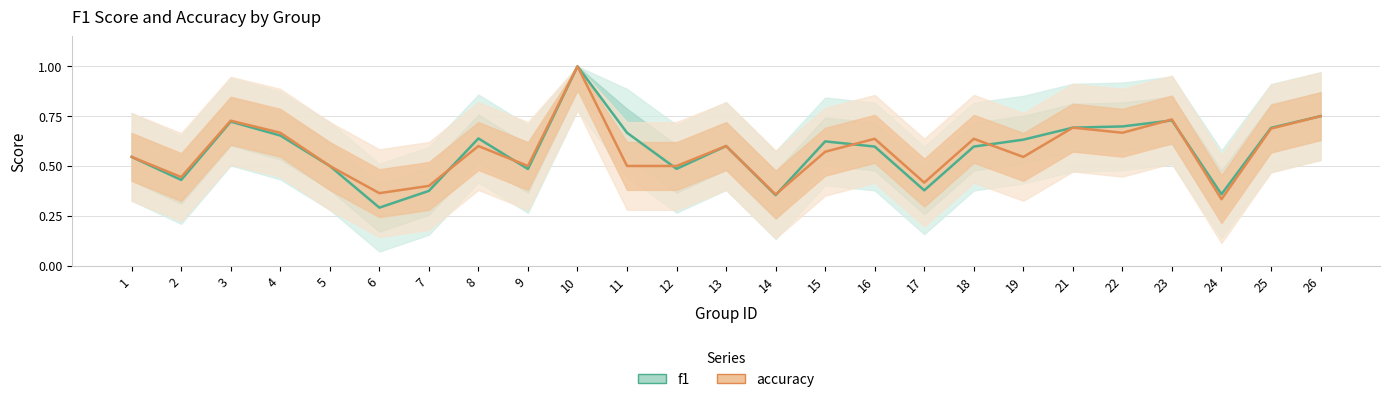

Where do f1 and accuracy first cross each other?

7 and 8